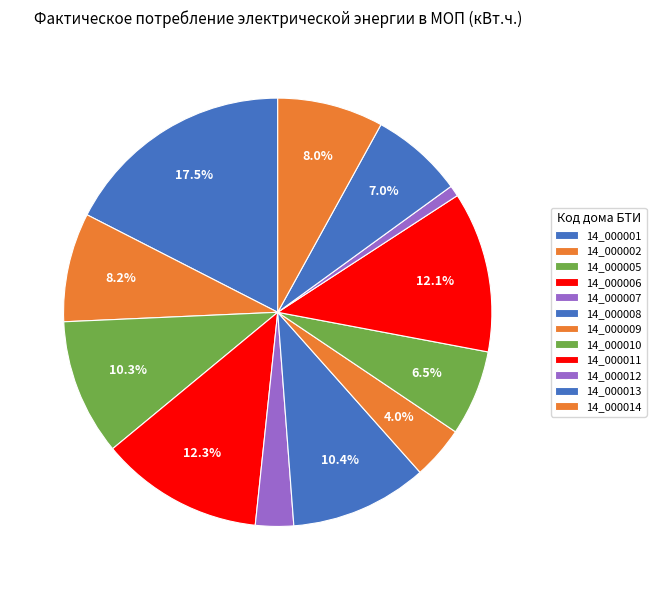

How many slices are in this pie chart?

12